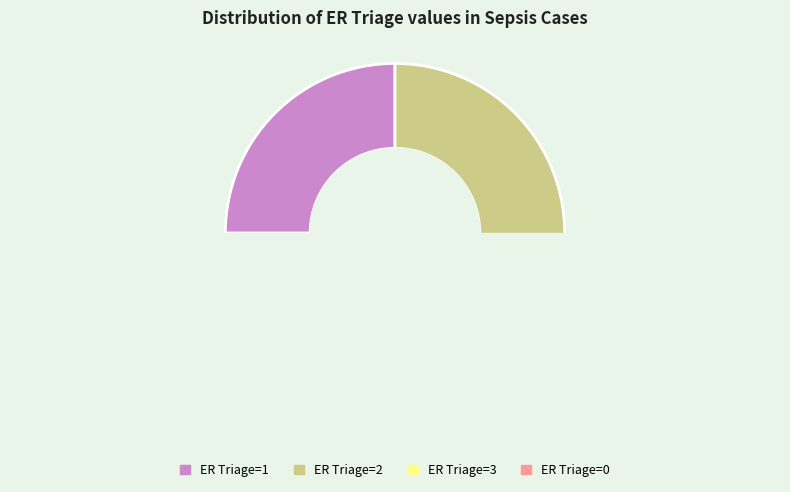

Does ER Triage=1 represent more than half of the total?

No